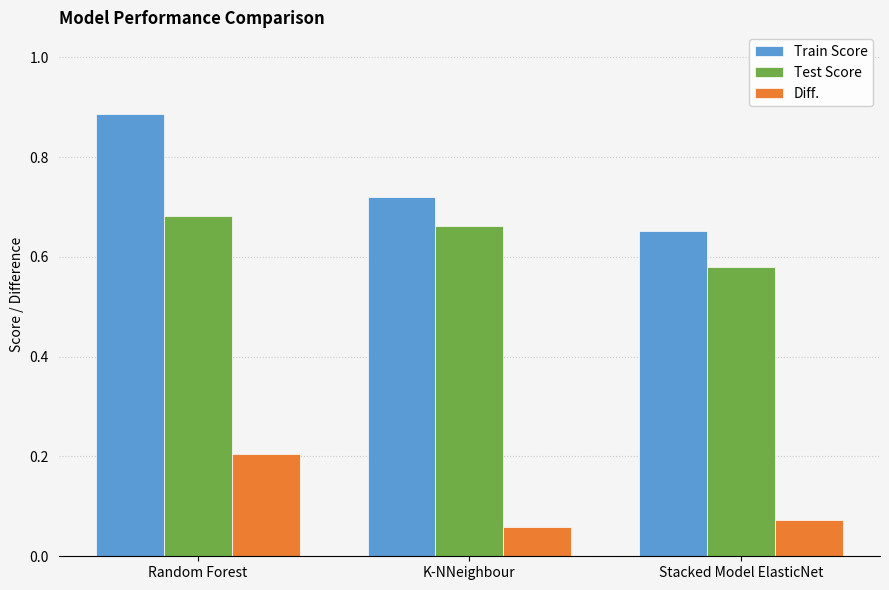

Which series has the largest range (max minus min)?

Train Score